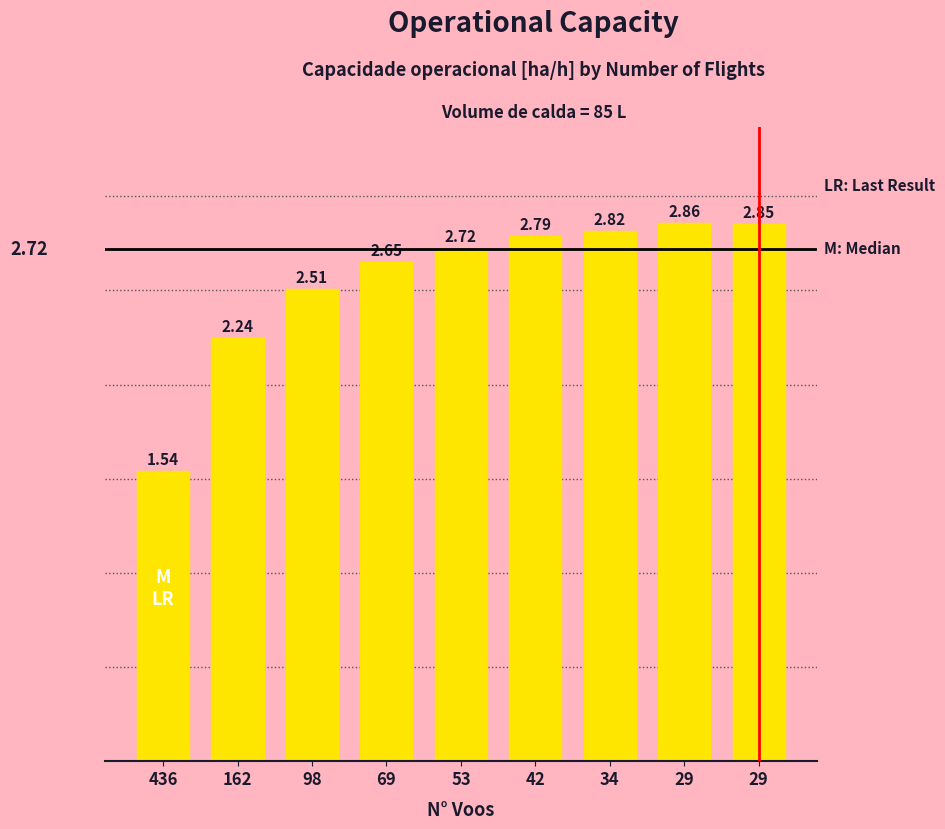

List the labels in order of value, largest first.

29, 29, 34, 42, 53, 69, 98, 162, 436